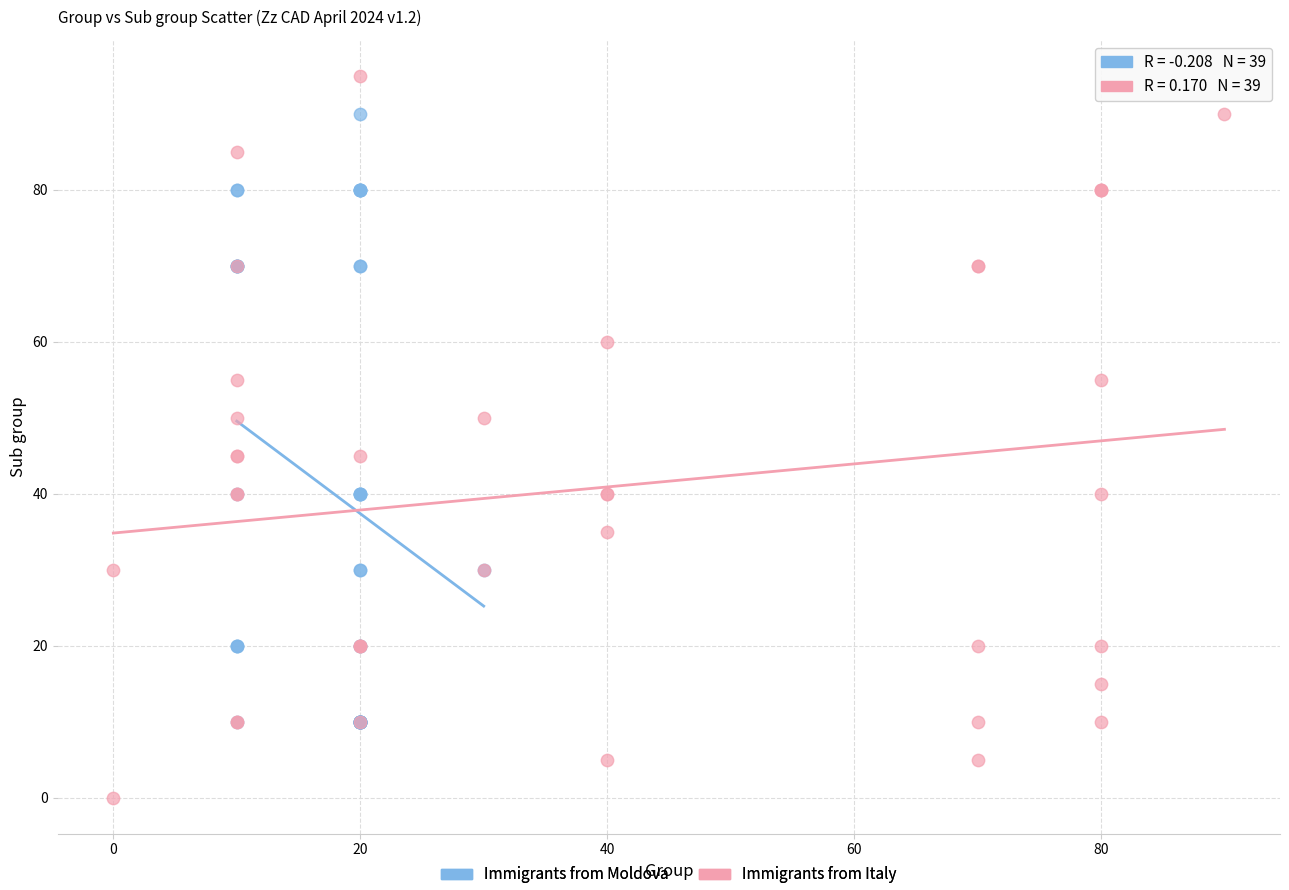

Which series contains the lowest Y value?

Immigrants from Italy